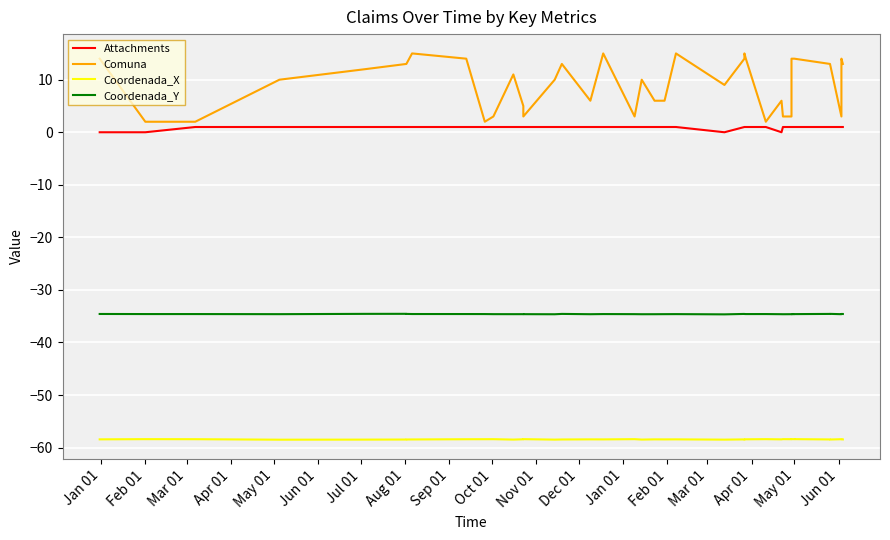

Which series has the widest spread of values?

Comuna